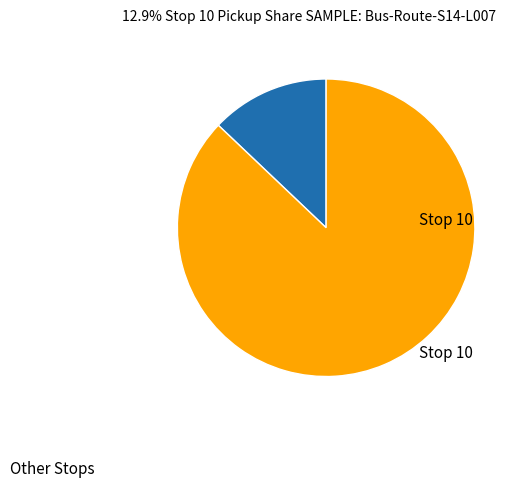

Is there a majority slice in this chart?

Yes